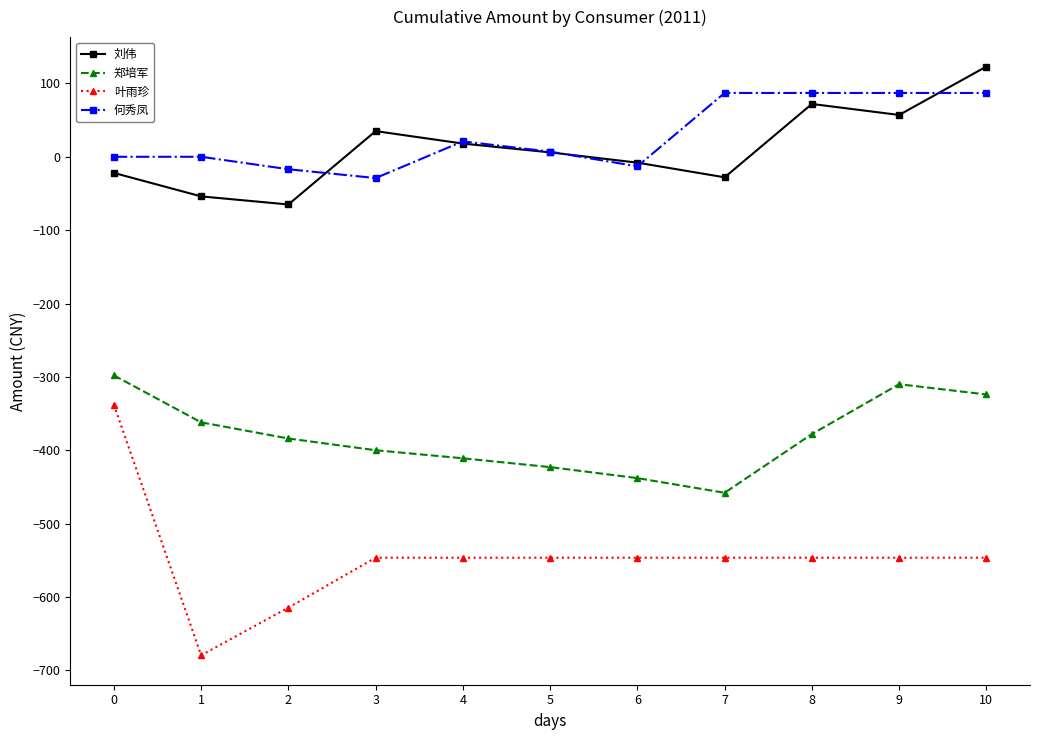

What is the total value across all series at 3?

-940.5